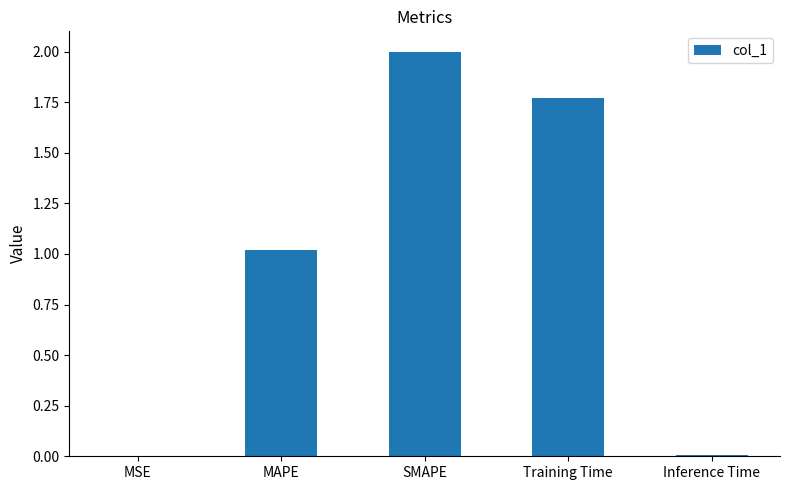

What is the sum of the values at Training Time and MAPE?

2.8